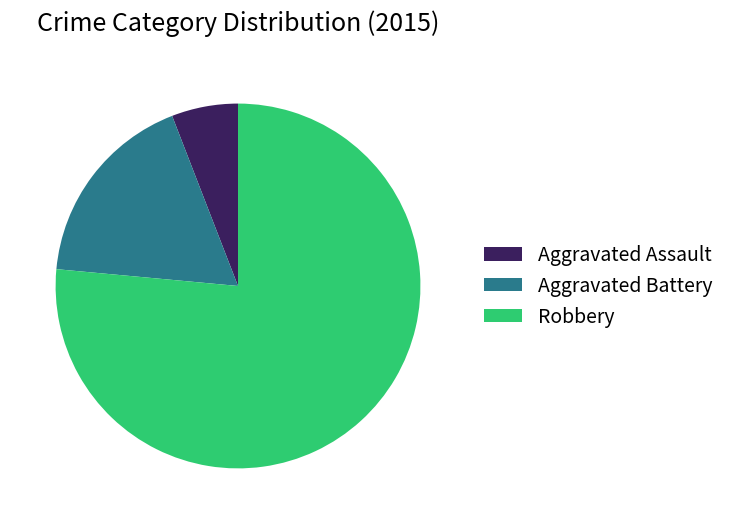

Which has a higher value, Aggravated Battery or Robbery?

Robbery